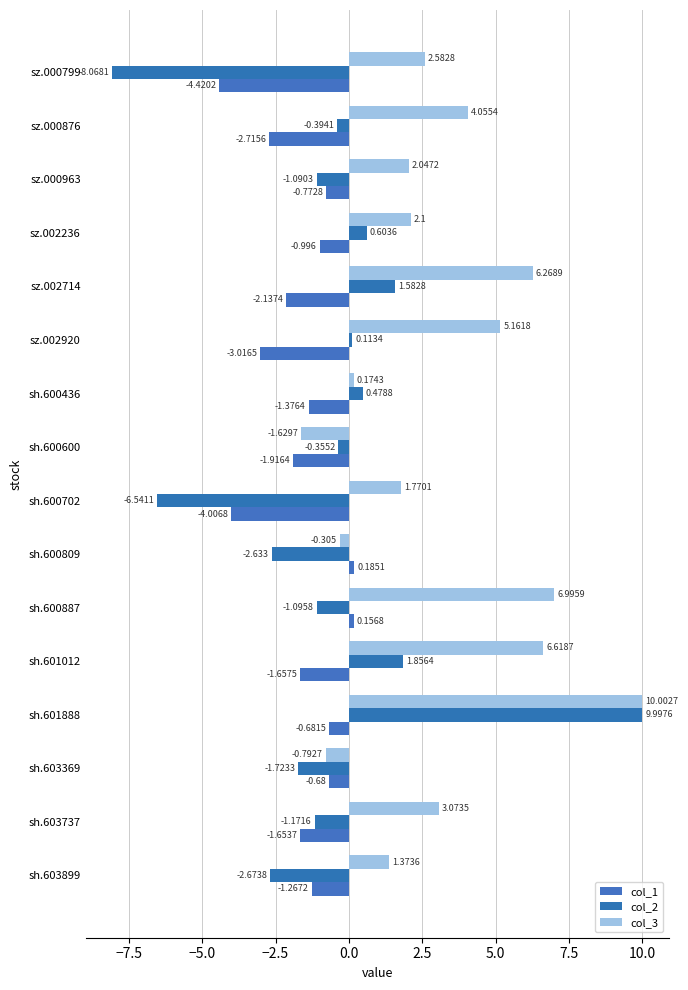

What is the lowest value of the col_2 series?

-8.1